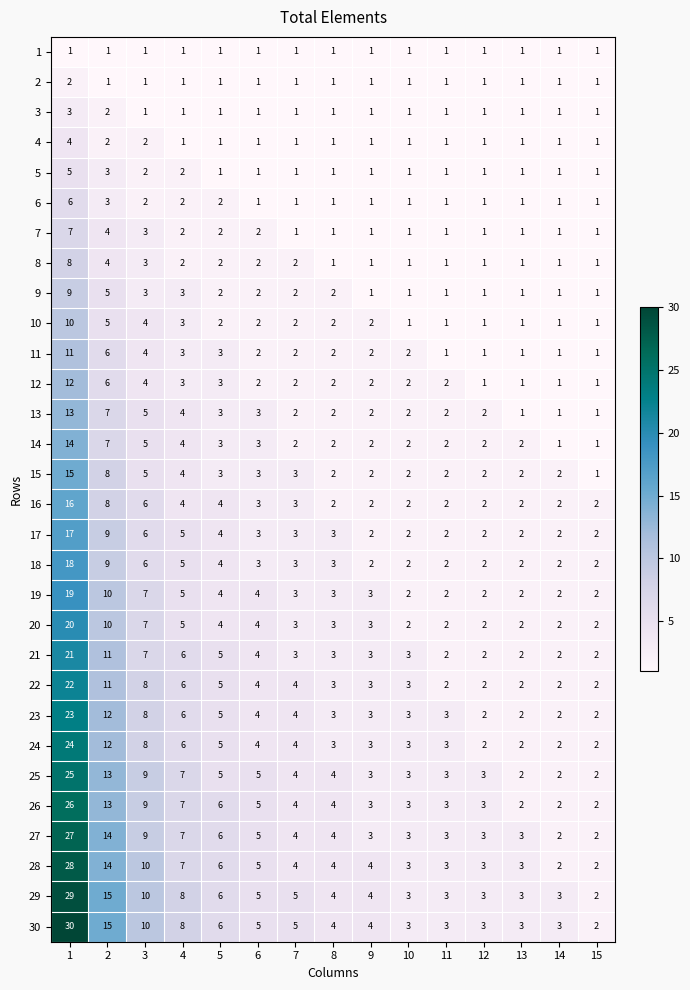

What is the total value across all series at 6?

90